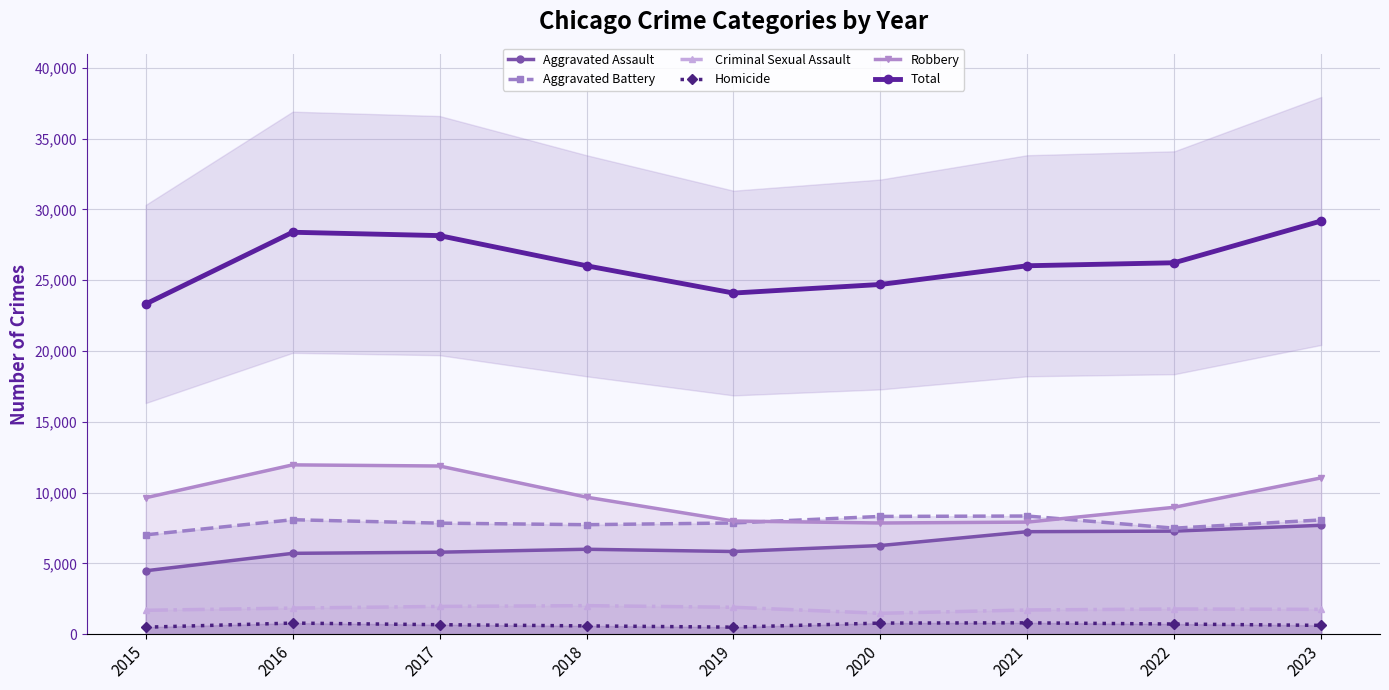

Read the Criminal Sexual Assault value at 2022, to the nearest 100.

1800